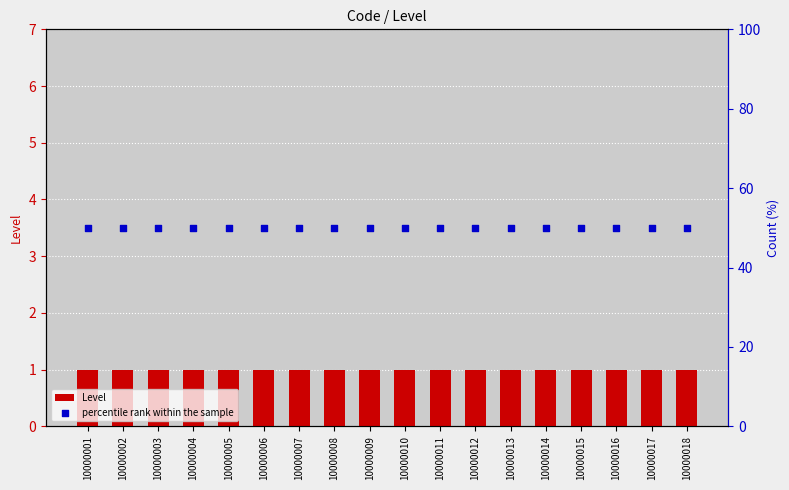

At how many categories does at least one series exceed 15?

18